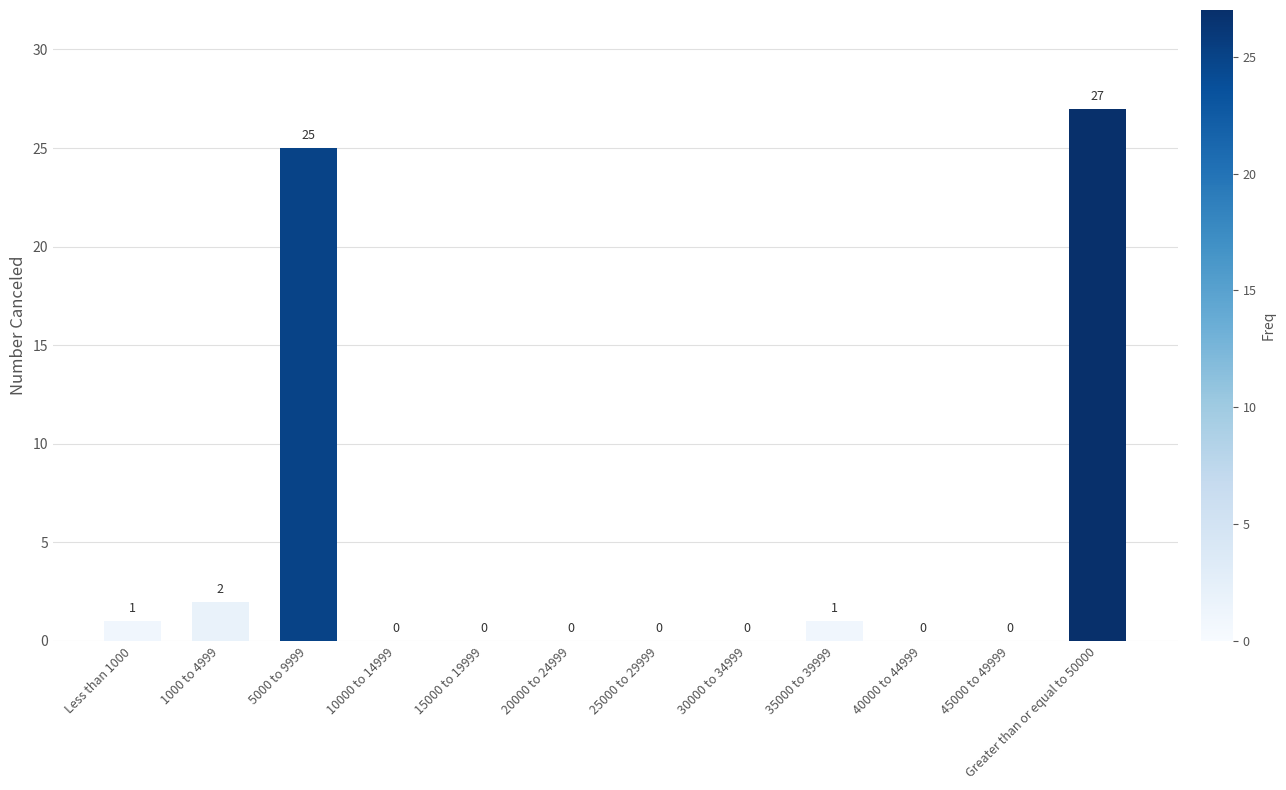

The chart shows a value of 0 at 25000 to 29999. True or false?

True